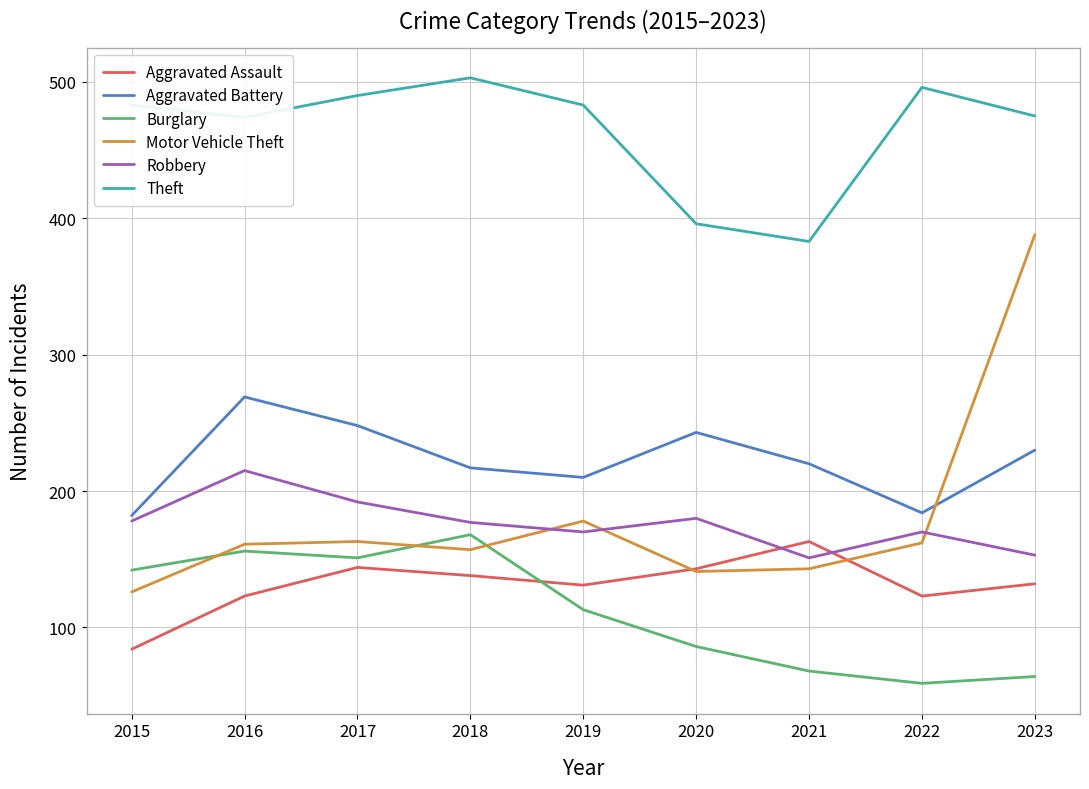

Does the chart have visible grid lines?

Yes